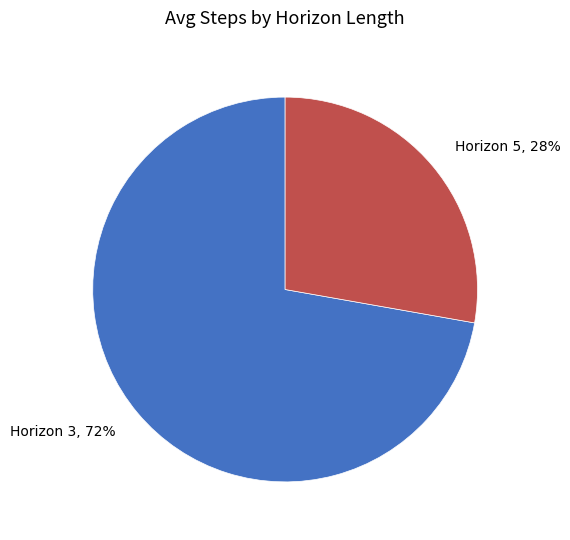

True or false: Horizon 5 accounts for 36% of the total.

False